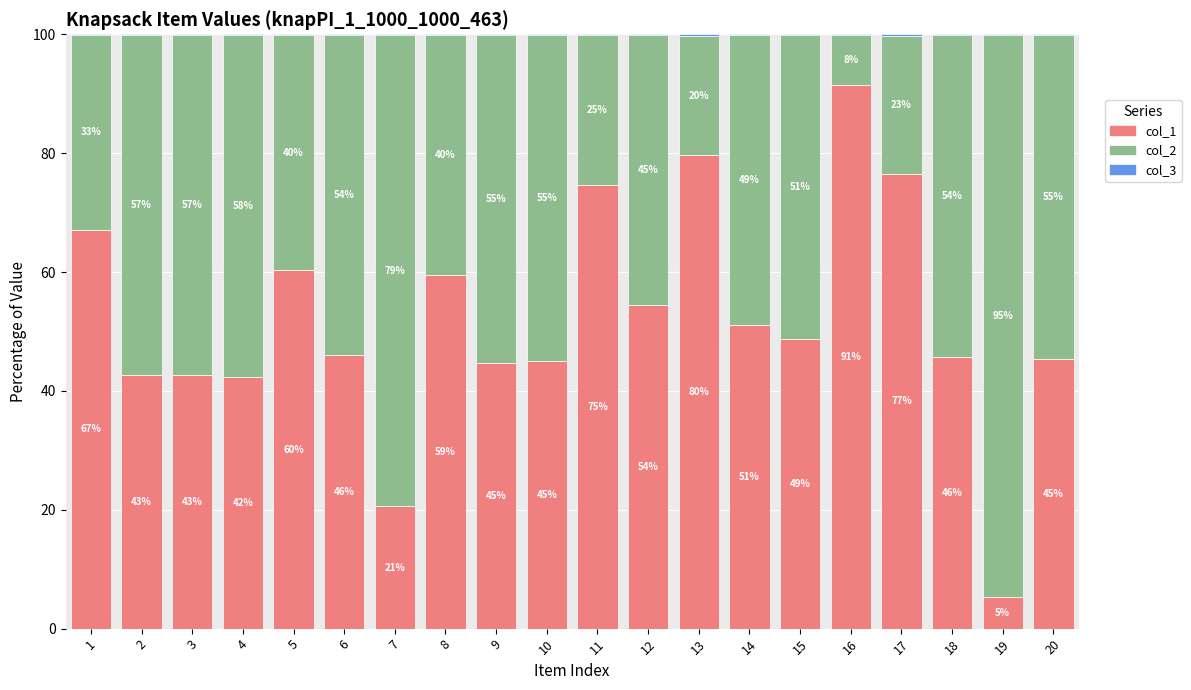

What is the maximum value for col_1?

91.4